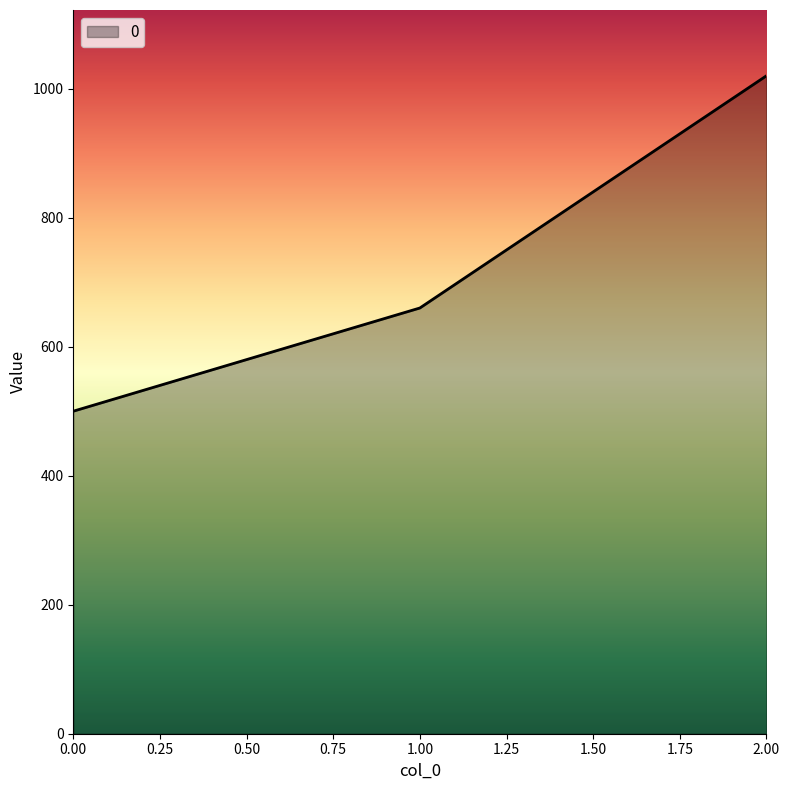

Approximately how many times larger is the value at 1.00 compared to 2.00?

0.6